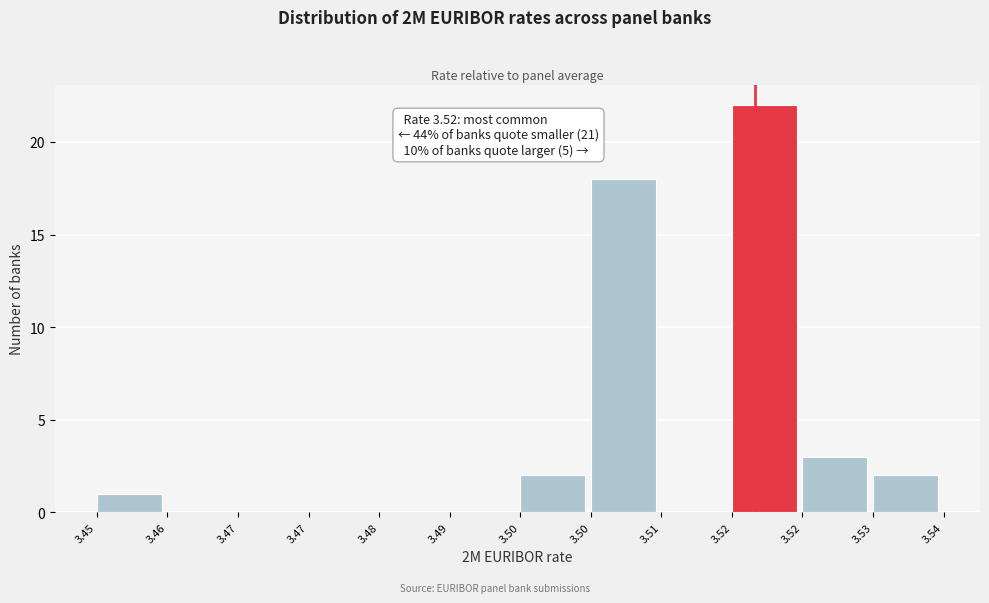

Are the bars horizontal?

No